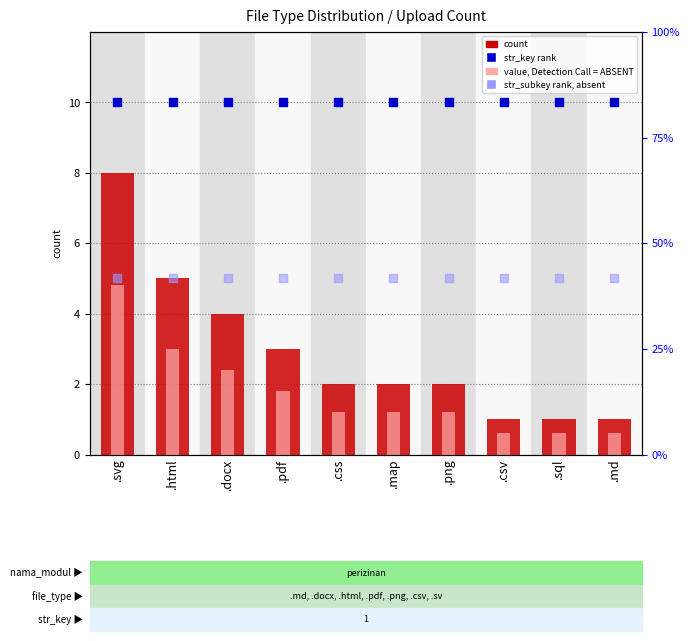

What are all the series names shown in the legend?

count, value (Detection Call=ABSENT), str_key (rank), str_subkey (rank, absent)